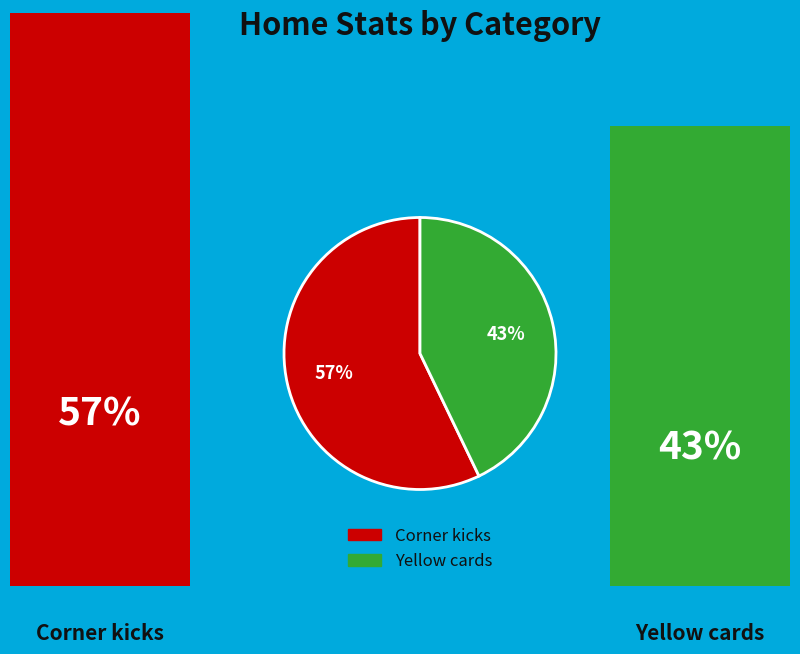

Which category has the biggest portion of the pie?

Corner kicks